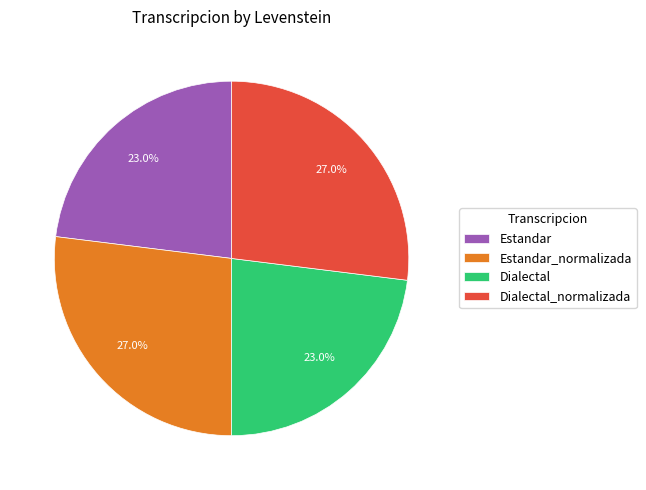

What percentage is NOT represented by Estandar?

77.0%